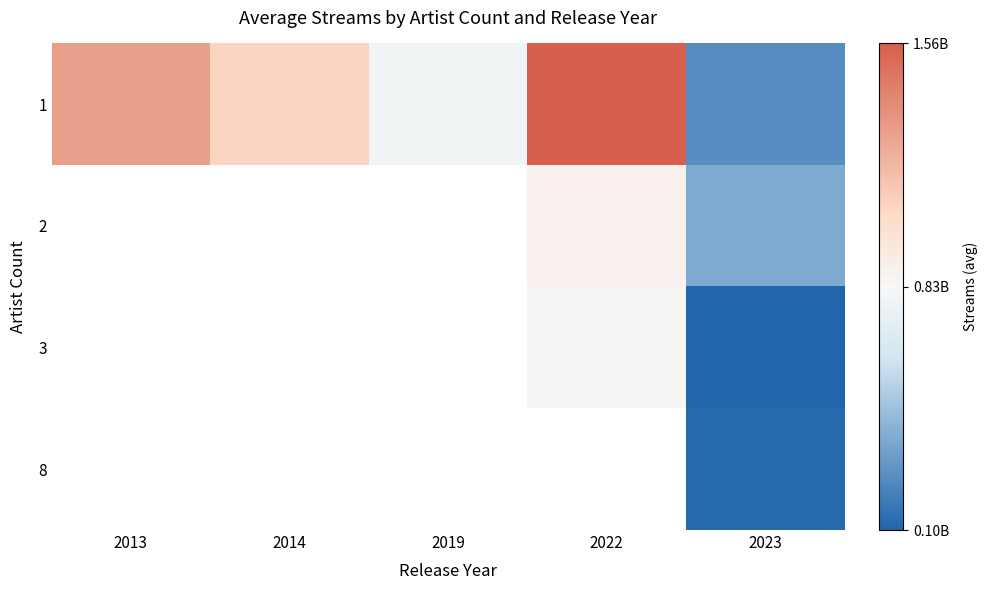

How many 1 values are between 800840817 and 1297026226?

3